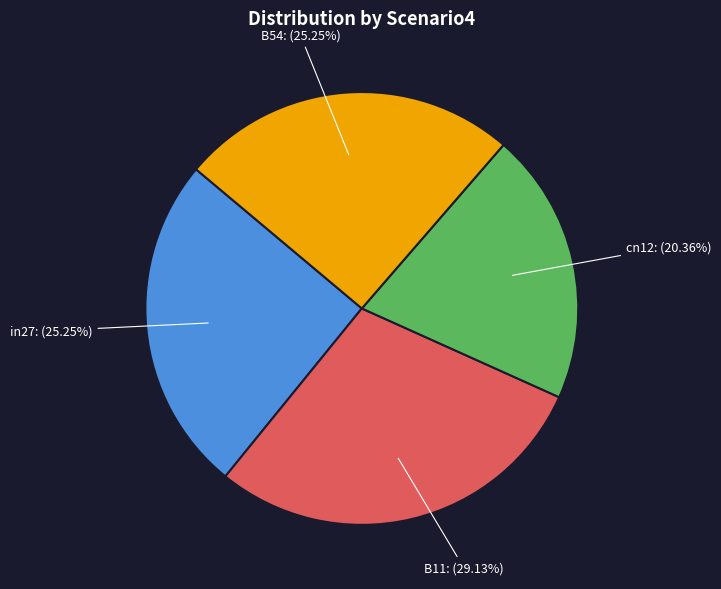

Does any single category account for the majority?

No